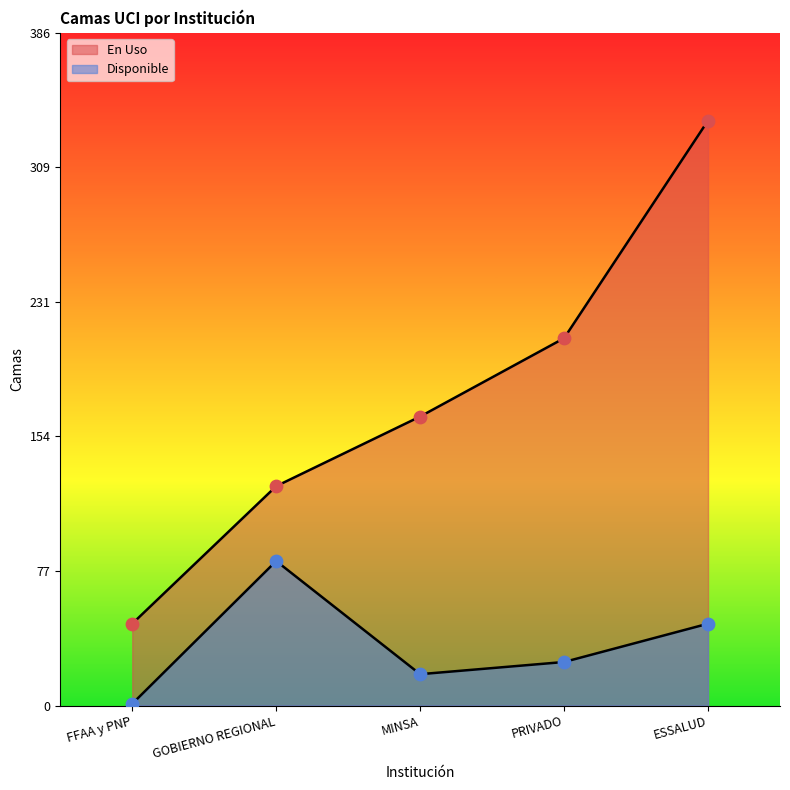

Which series contains the highest Y value?

En Uso